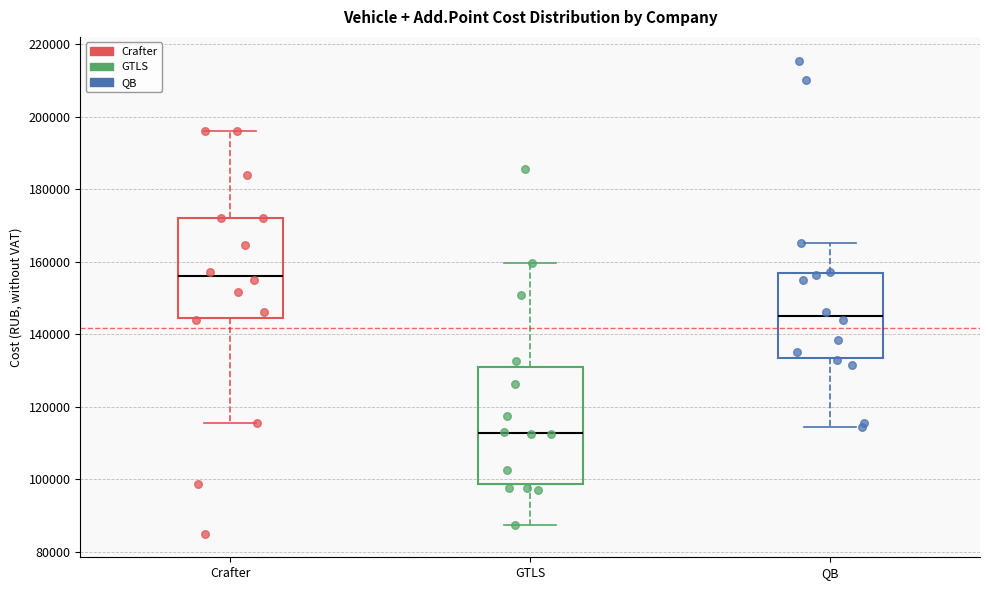

Reading left to right, transcribe this box plot: for each box, give where its median line is, the range the box spans, and where its two whiskers end, as read against the y-axis. The values are not printed on the chart, so give them approximately, as read against the axis.

Crafter: median 156000, box 144000 to 172000, whiskers 116000 to 196000
GTLS: median 112000, box 98000 to 130000, whiskers 88000 to 160000
QB: median 146000, box 134000 to 156000, whiskers 114000 to 166000